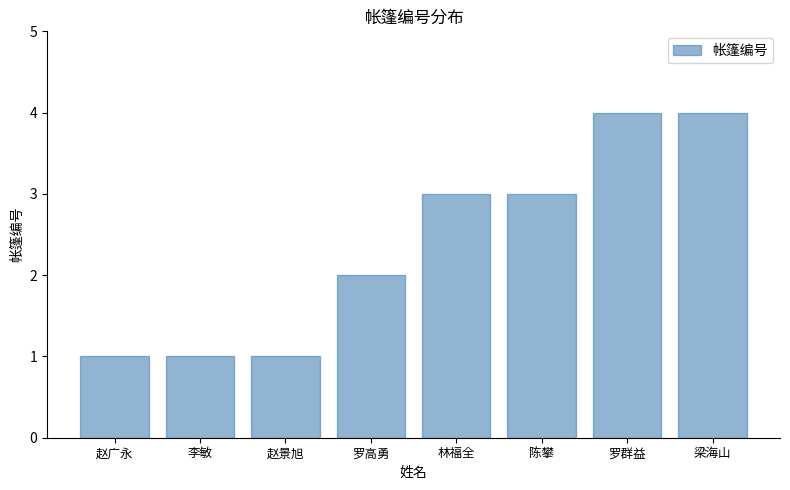

What is the maximum value shown in the chart?

4